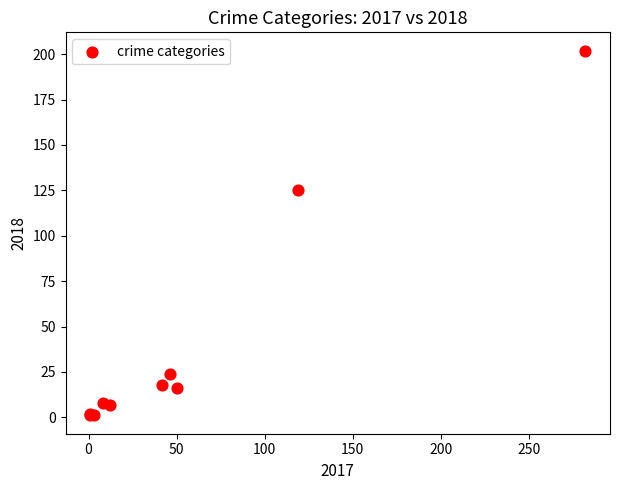

What Y value in the scatter plot is closest to 101?

125